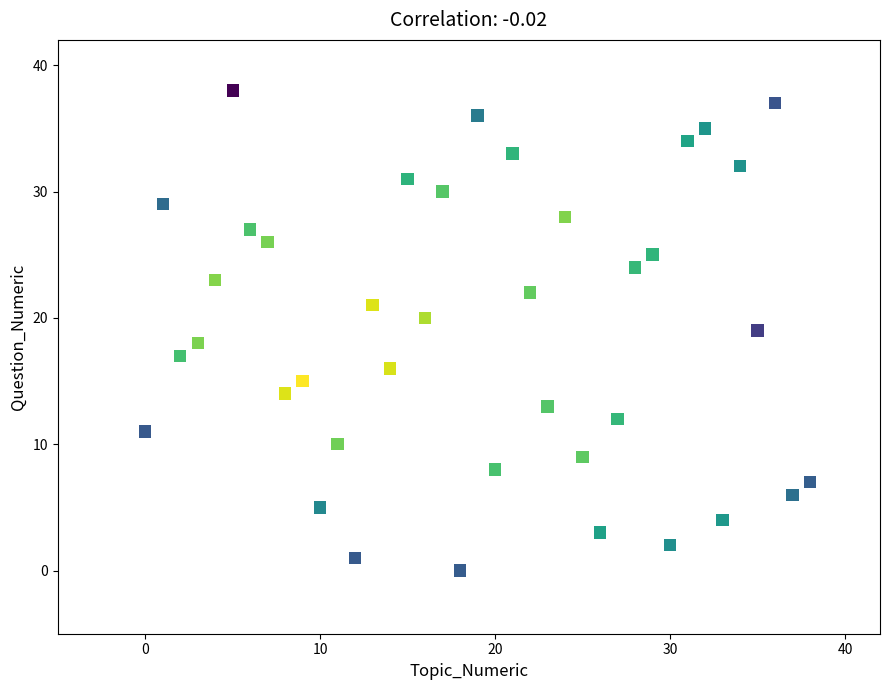

What is the range of X values (max minus min)?

38